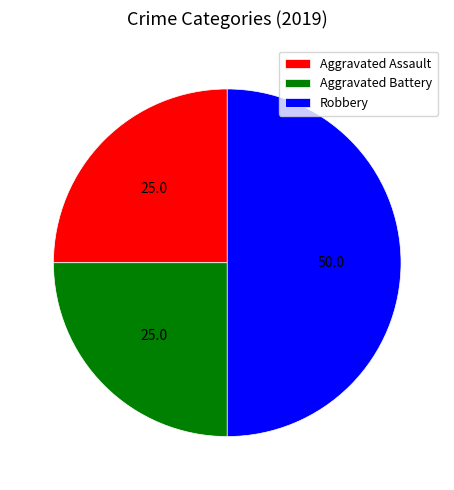

Does Aggravated Assault account for over 50% of the chart?

No